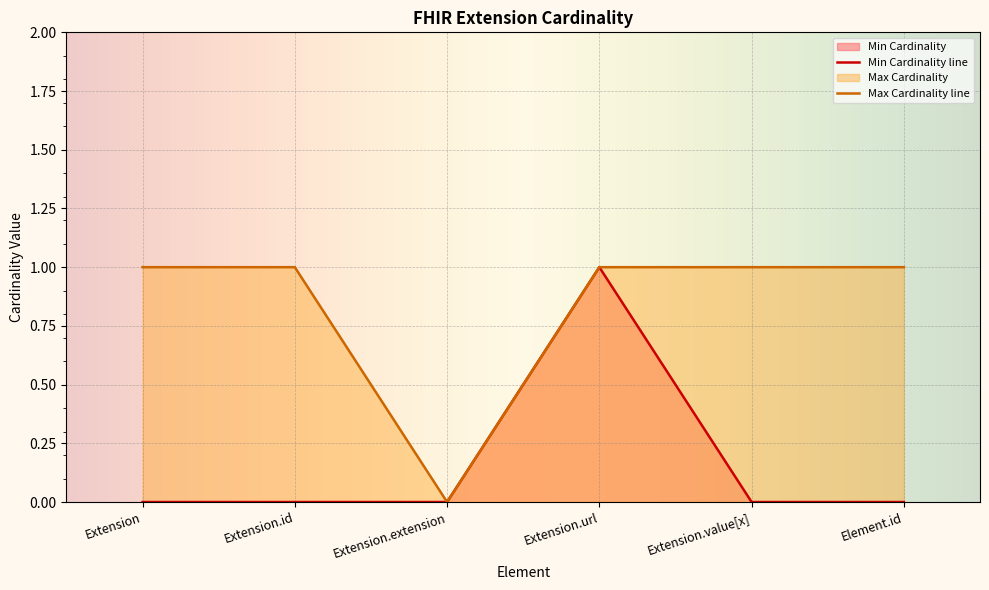

True or false: Min Cardinality has more than 2 points higher than both neighbors.

False